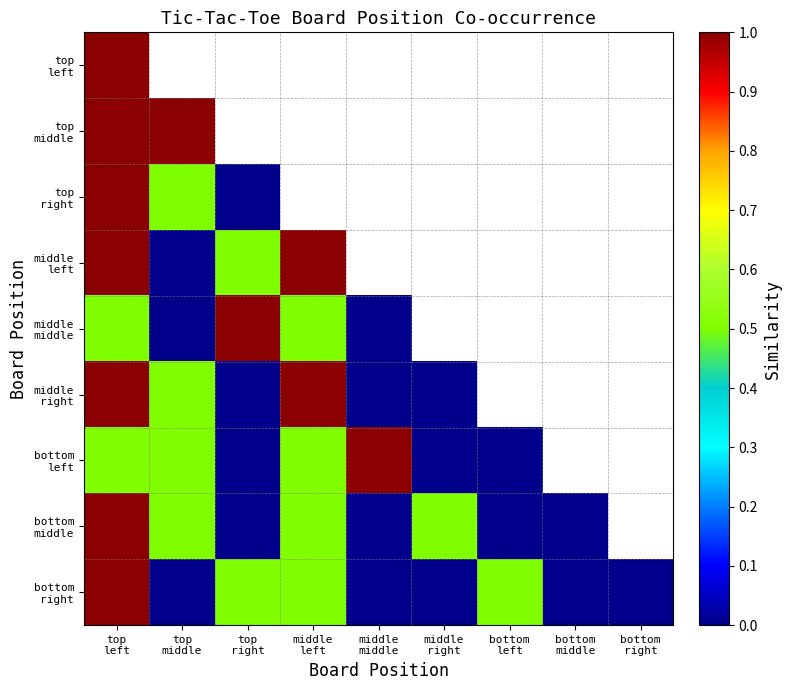

List the labels in order of bottom left value, smallest first.

top right, middle right, bottom left, top left, top middle, middle left, middle middle, bottom middle, bottom right